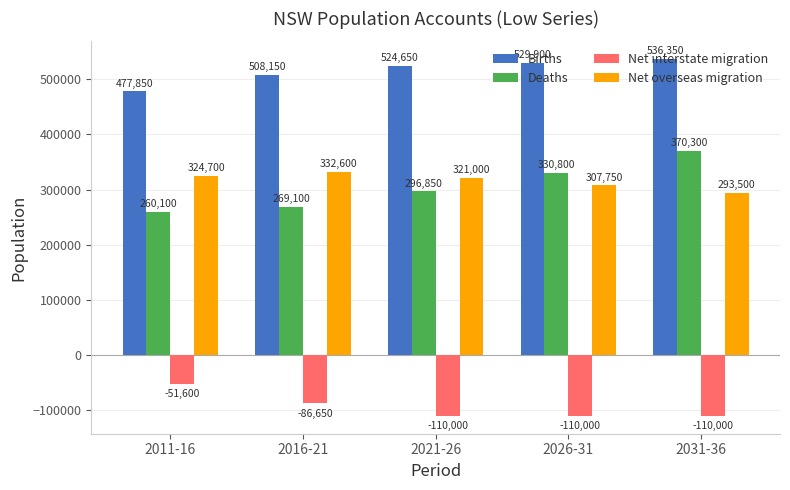

What value does the Deaths series have at 2011-16?

260100